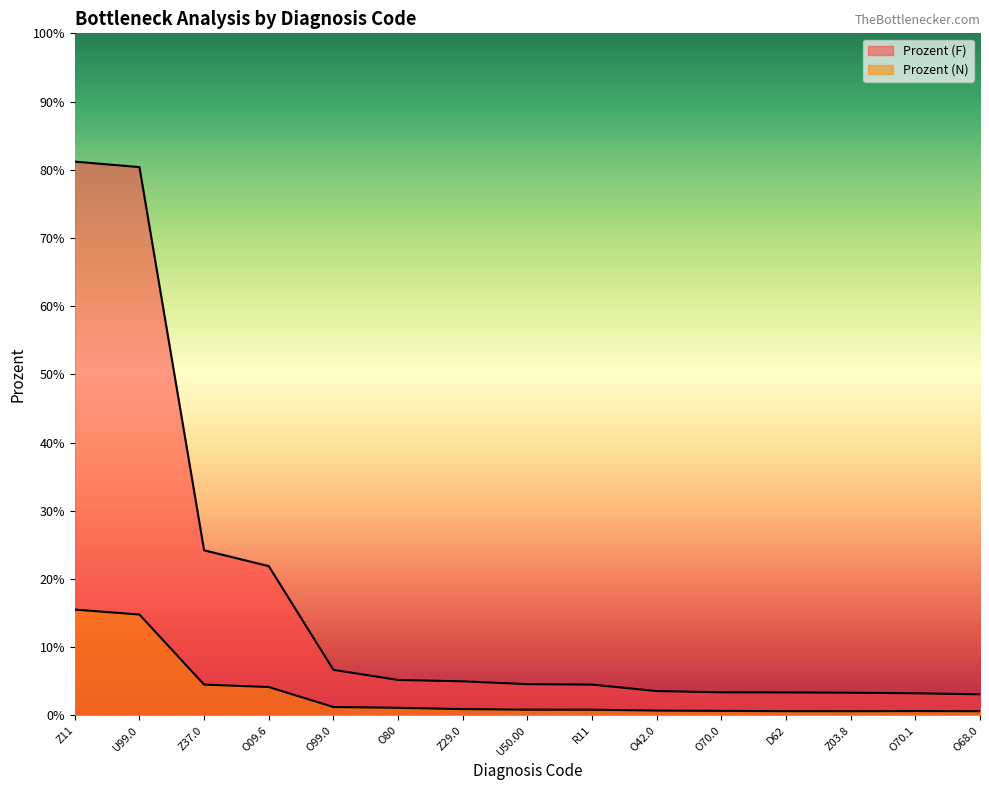

True or false: Prozent (N) and Prozent (F) intersect in this chart.

False